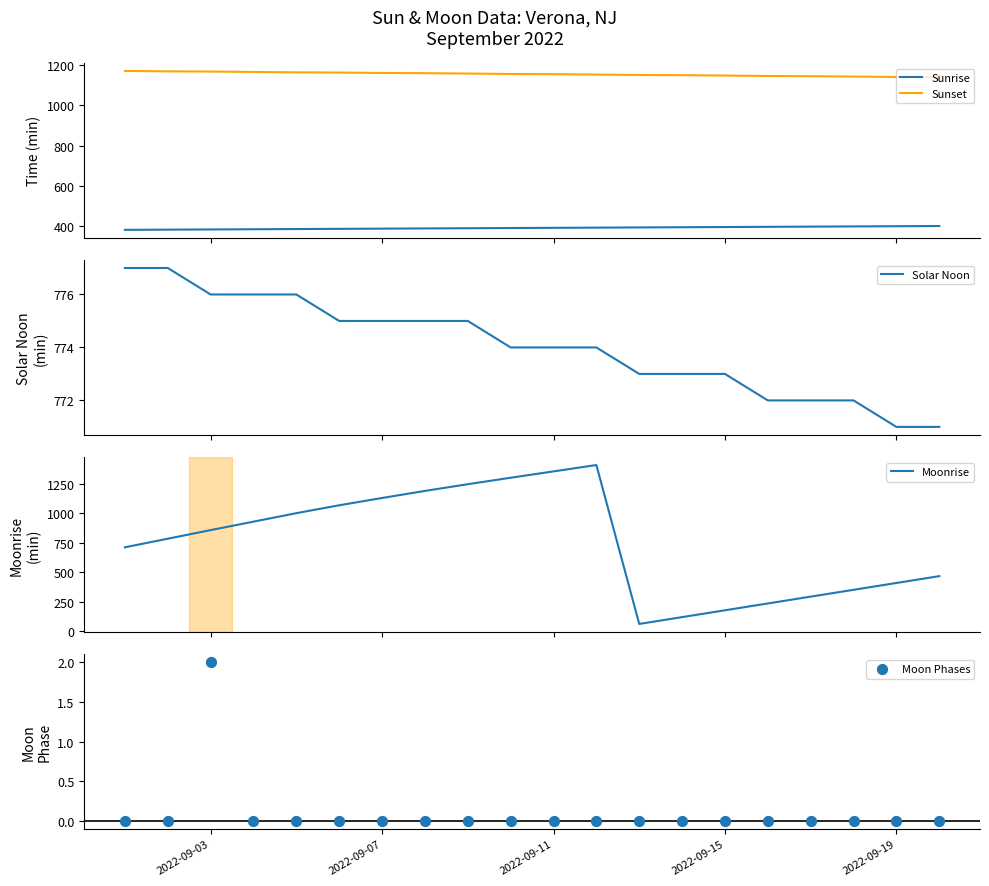

Which series has the largest total across all categories?

Sunset